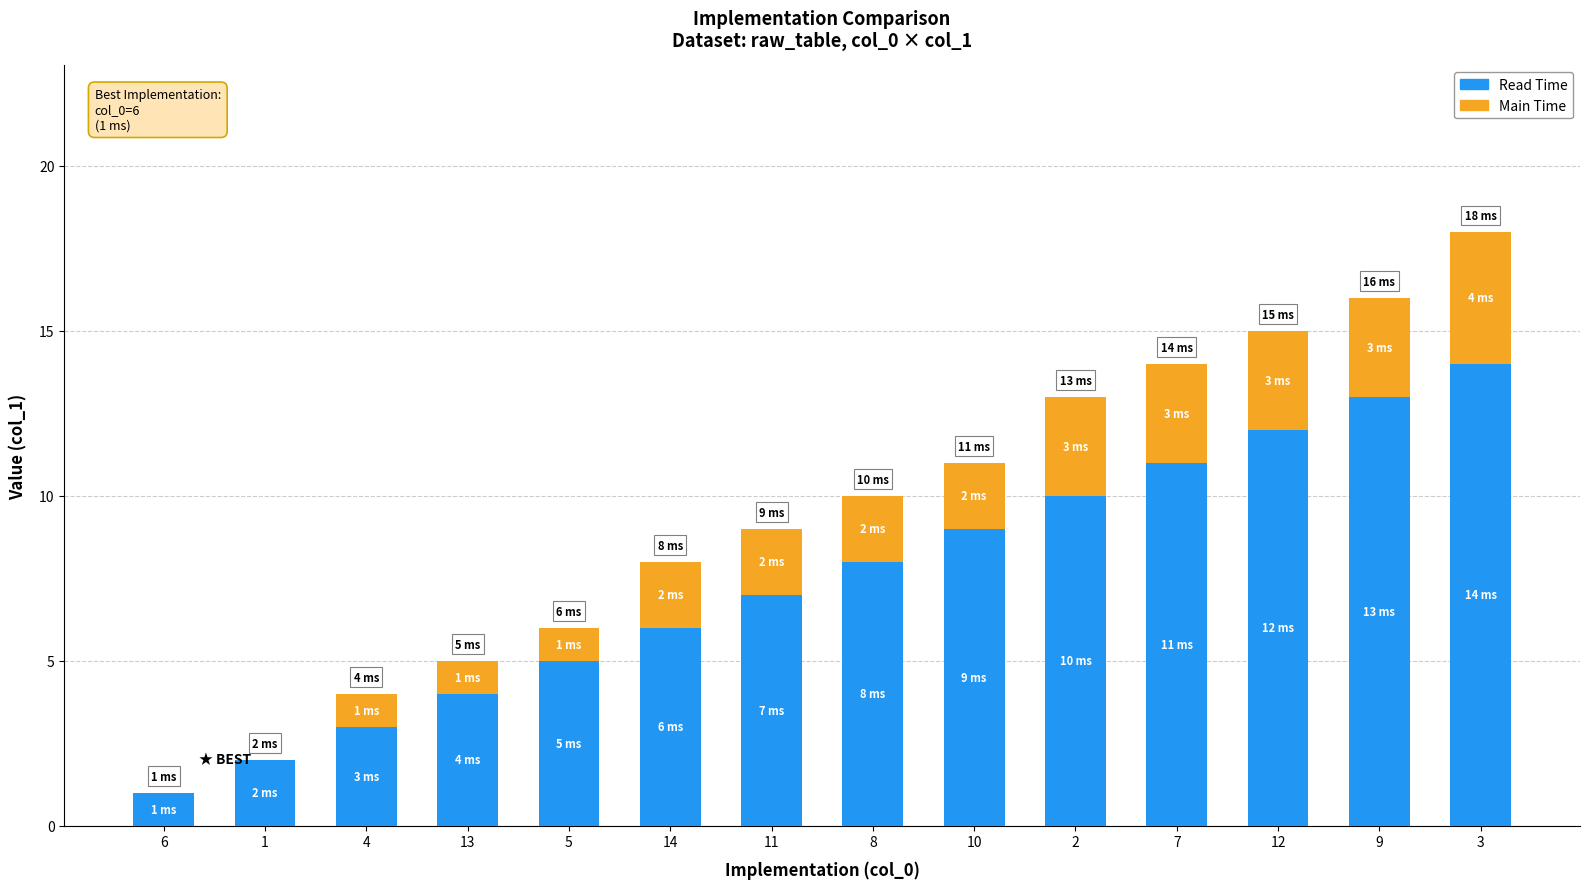

At which category is the sum across all series the highest?

3